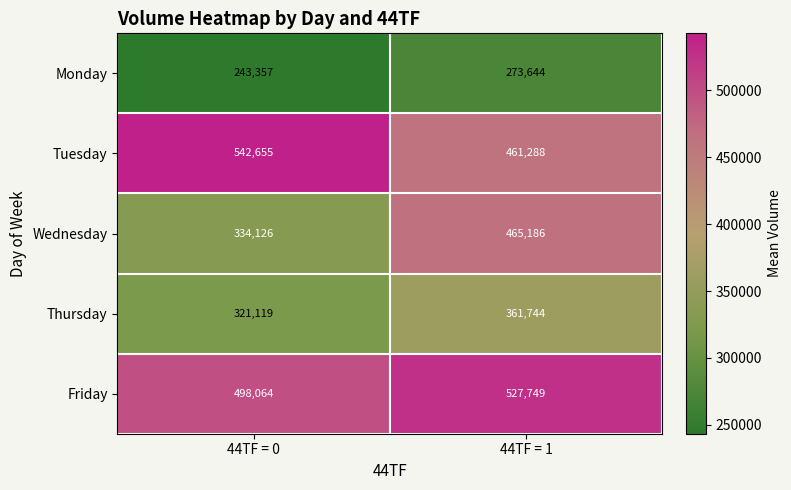

Which series has the largest range (max minus min)?

Wednesday